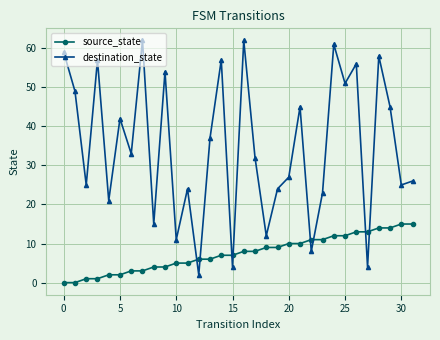

What is the maximum value for destination_state?

62